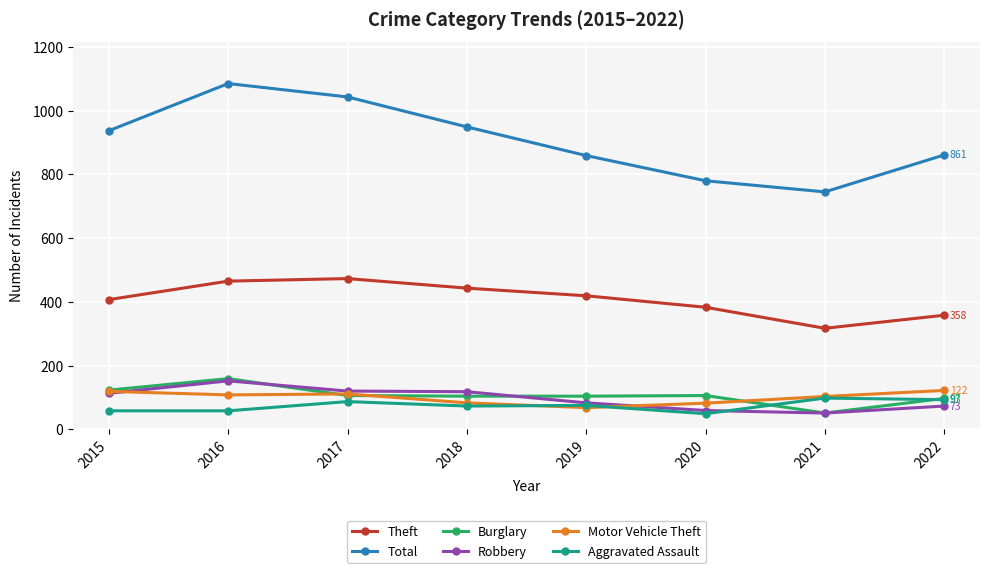

What is the sum of all Motor Vehicle Theft values?

796